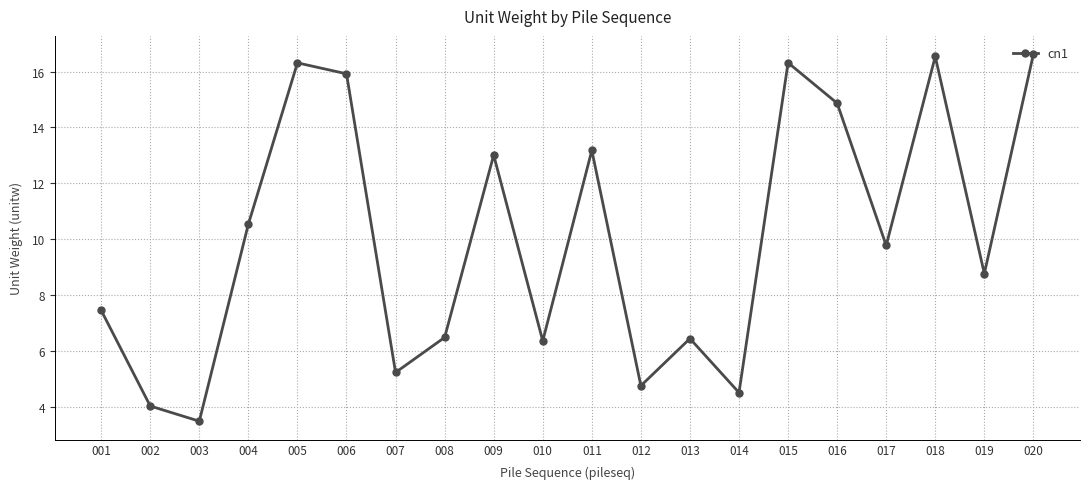

Which label corresponds to the smallest value in the chart?

003